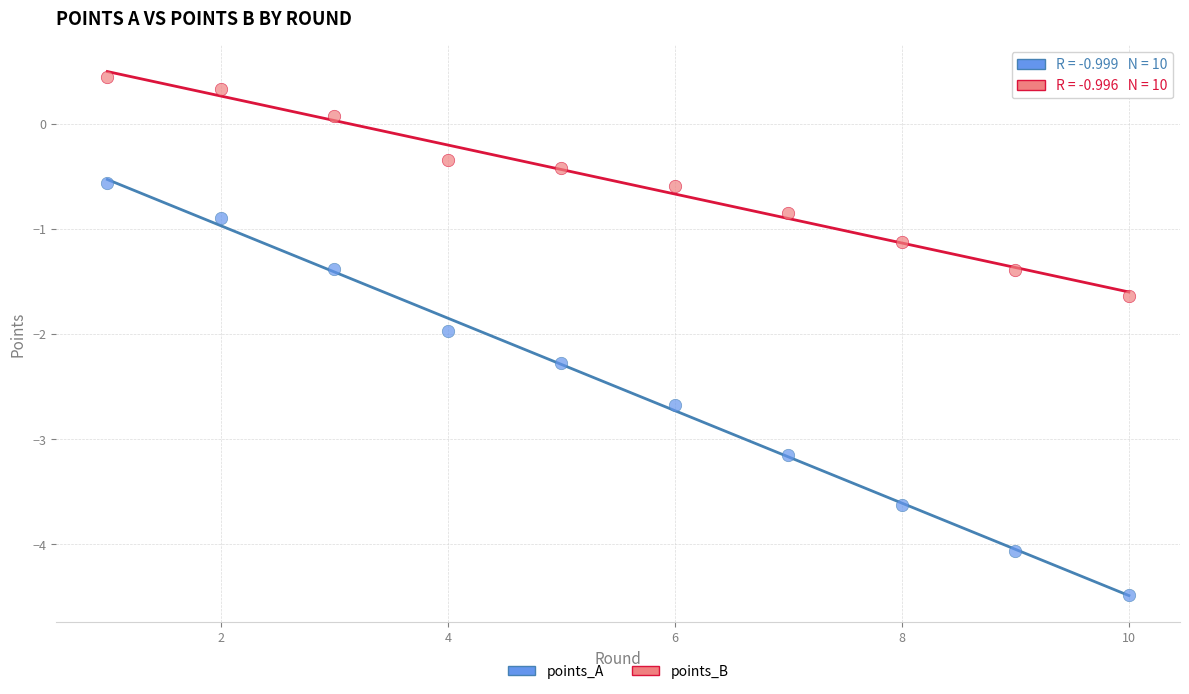

Which series reaches the maximum Y coordinate?

points_B